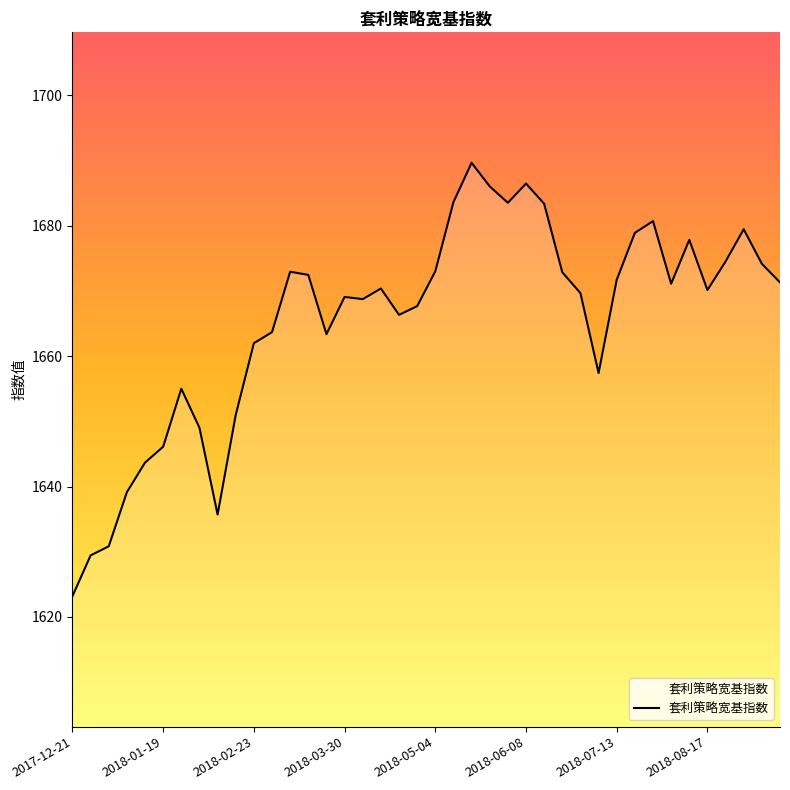

True or false: there are more than 1 points higher than both neighbors.

True